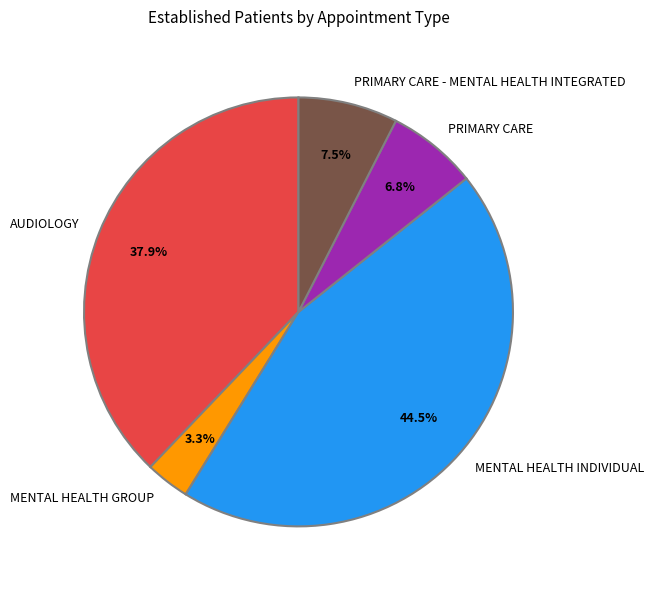

To the nearest percent, what is the difference between the PRIMARY CARE - MENTAL HEALTH INTEGRATED and AUDIOLOGY slice percentages?

30%